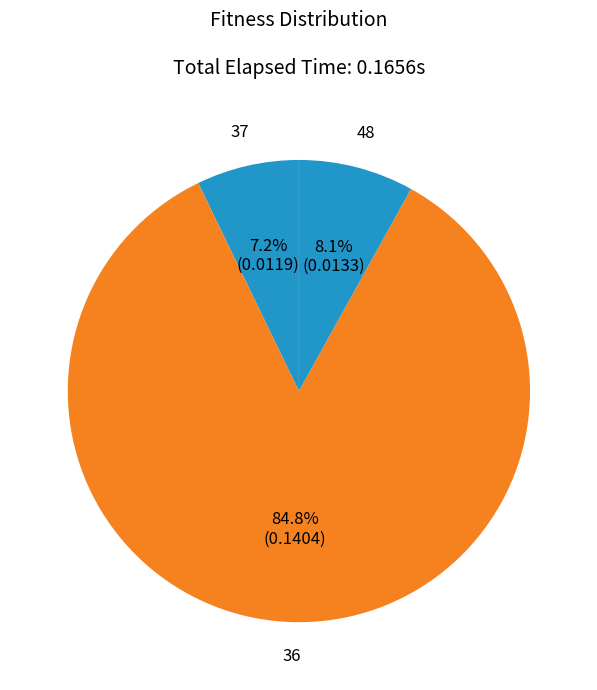

What is the total percentage of 37 and 36?

91.9%